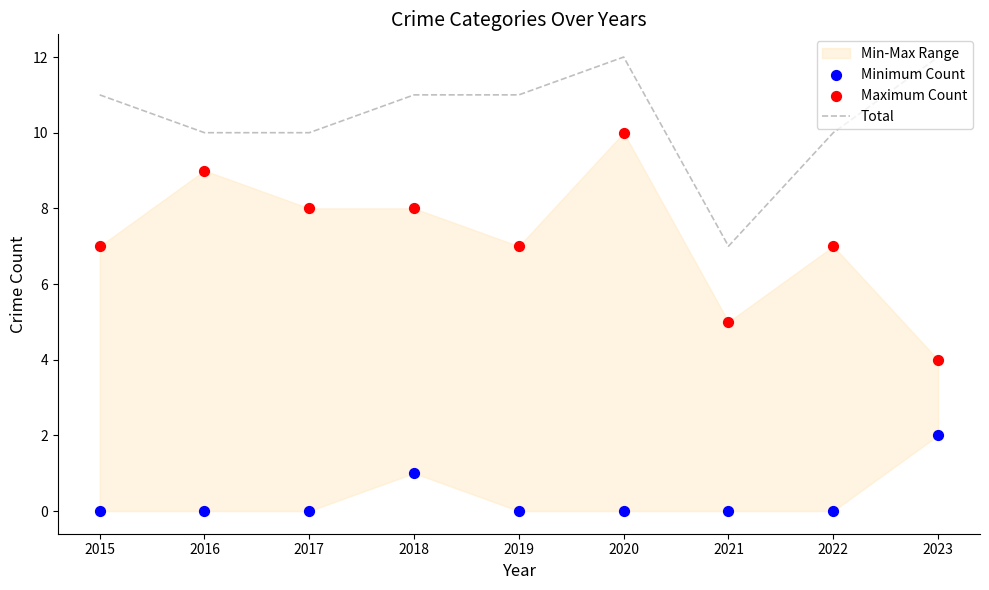

Which series contains the lowest Y value?

Minimum Count